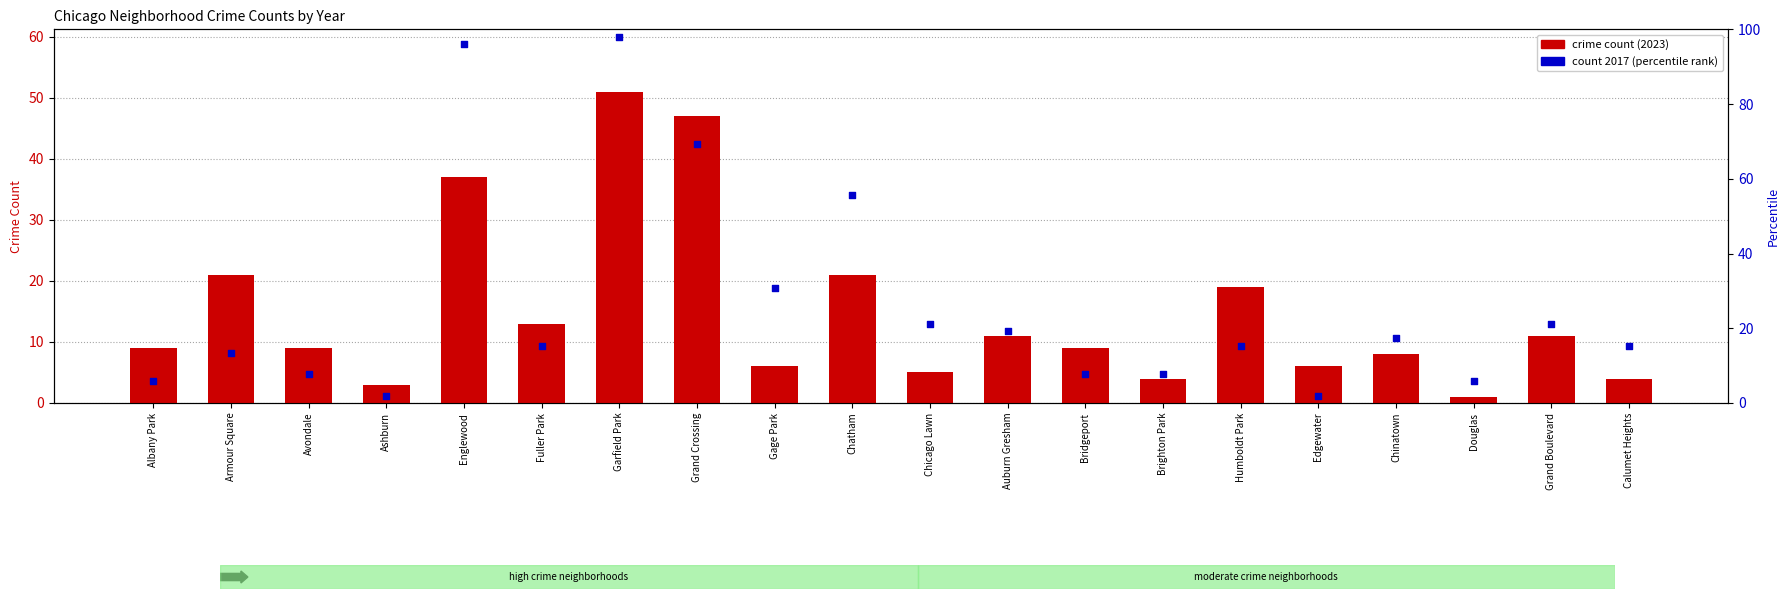

At which category is the sum across all series the highest?

Garfield Park